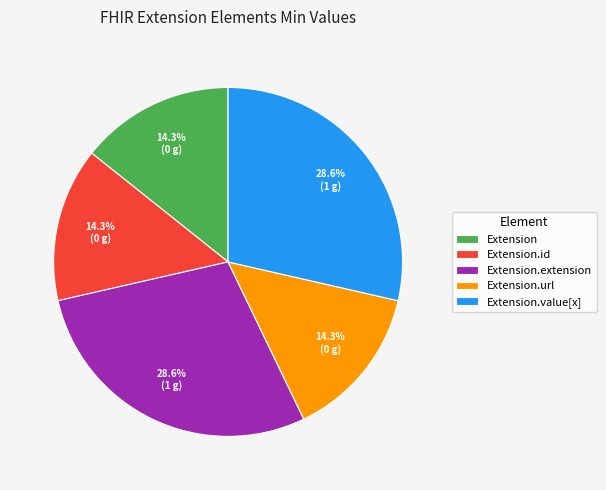

Does Extension account for over 50% of the chart?

No